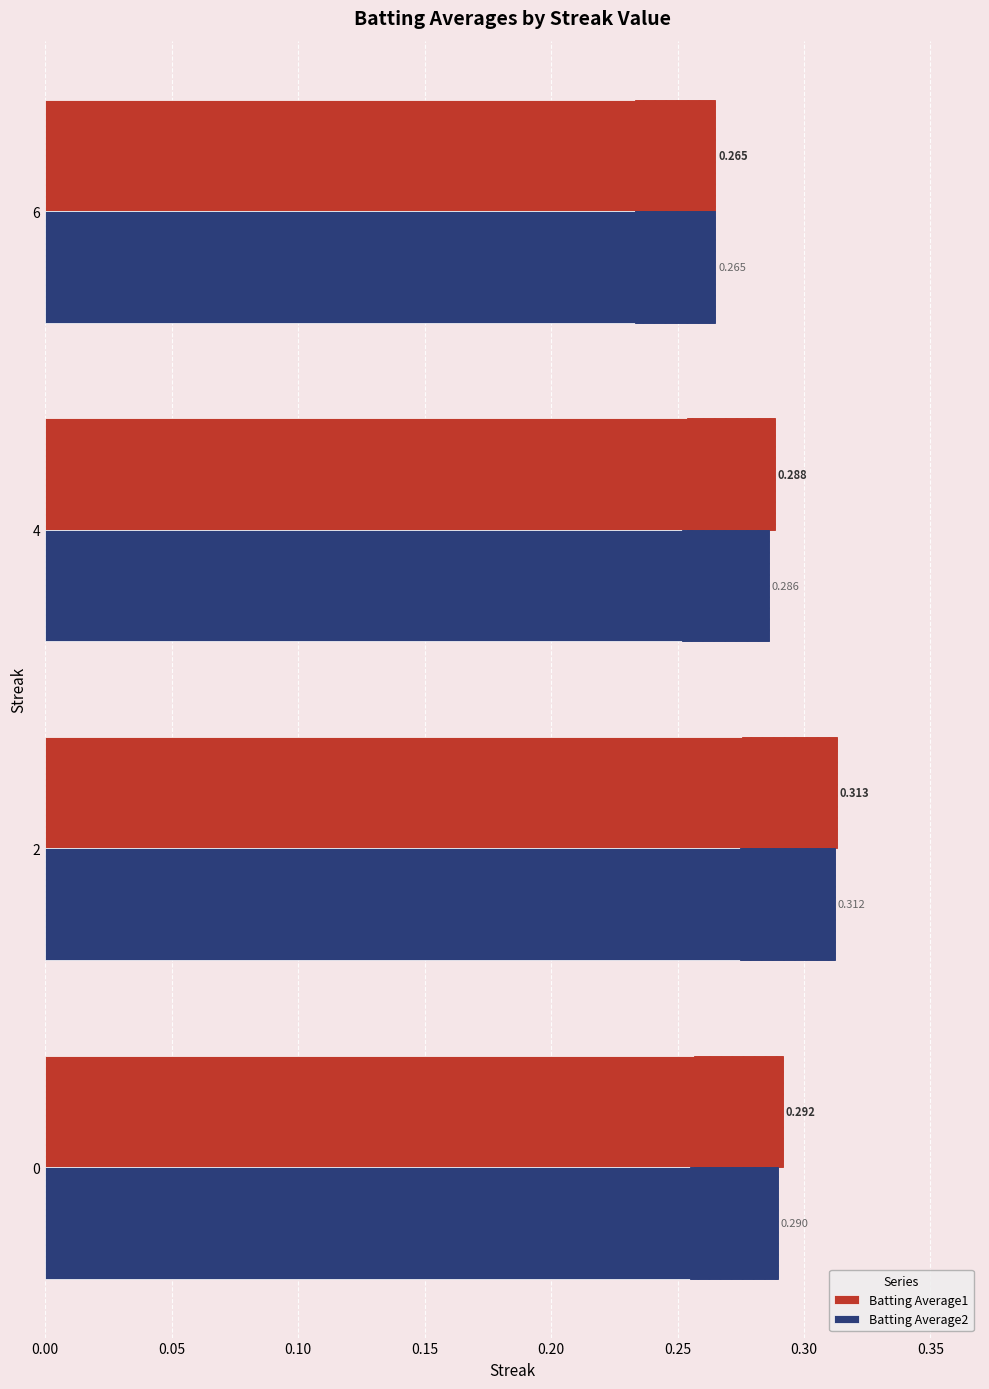

List the labels in order of Batting Average1 value, largest first.

2, 0, 4, 6